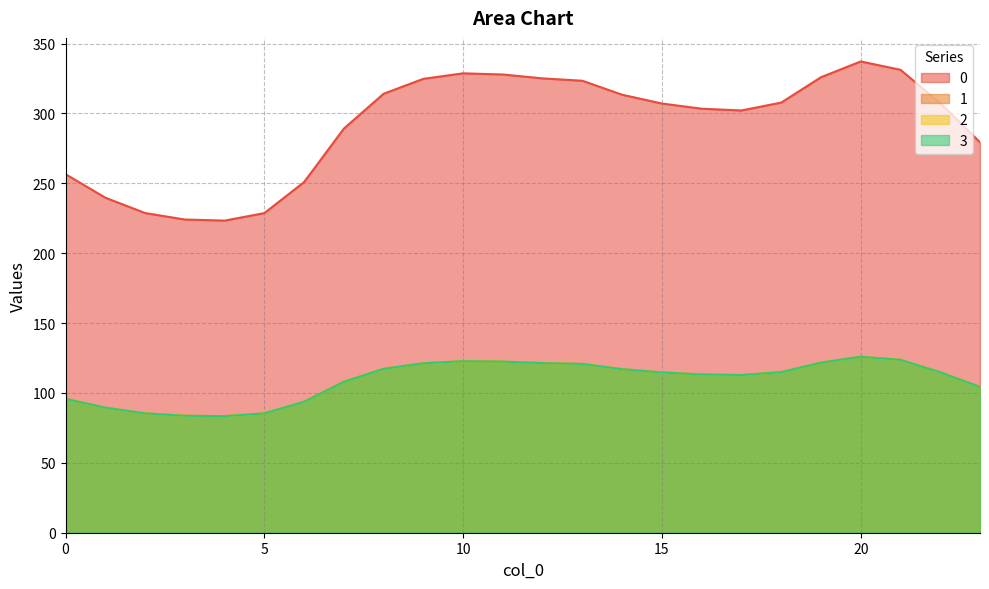

True or false: 1 and 0 intersect in this chart.

False